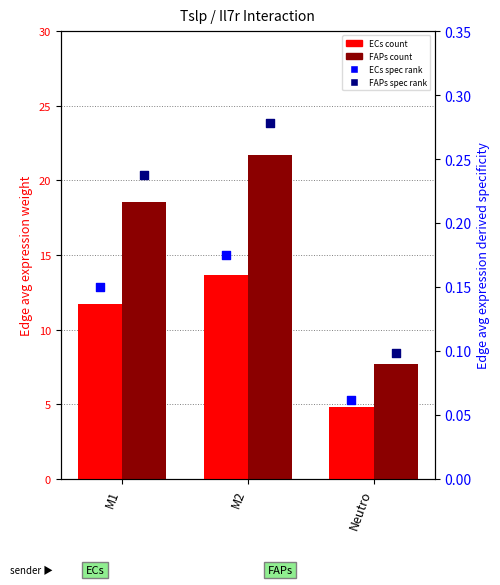

Is the value of ECs Edge avg expr weight at M1 greater than the value of ECs Edge avg derived spec at Neutro?

Yes